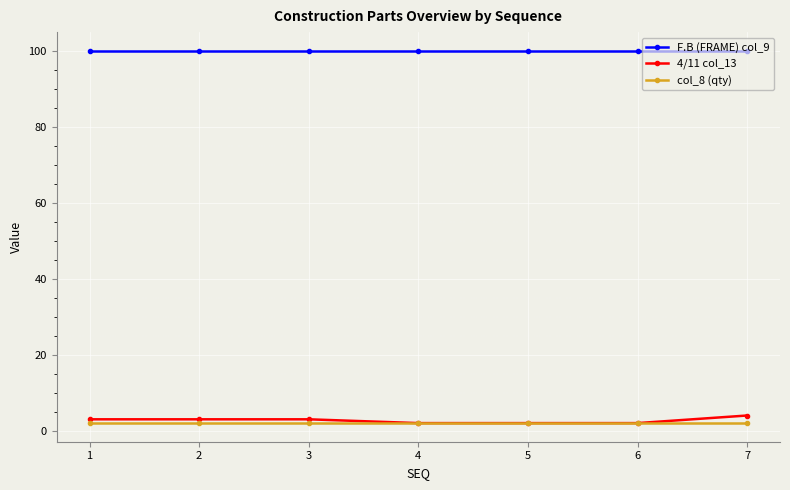

What is the lowest value of the 4/11 col_13 series?

2